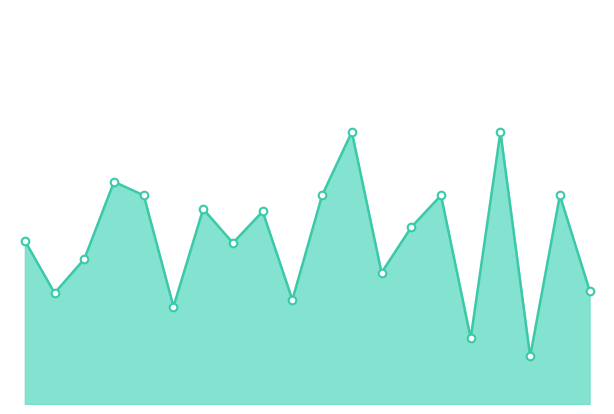

How many lines are shown in the chart?

1